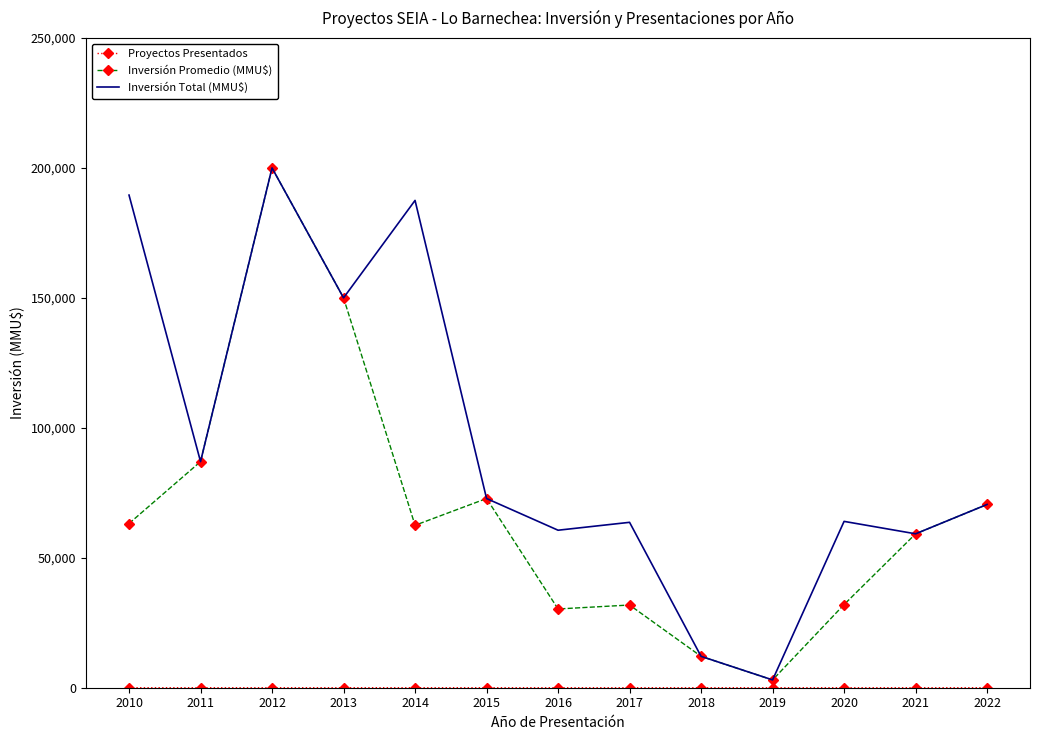

True or false: Inversión Total (MMU$) has a value of 150000 at 2013.

True